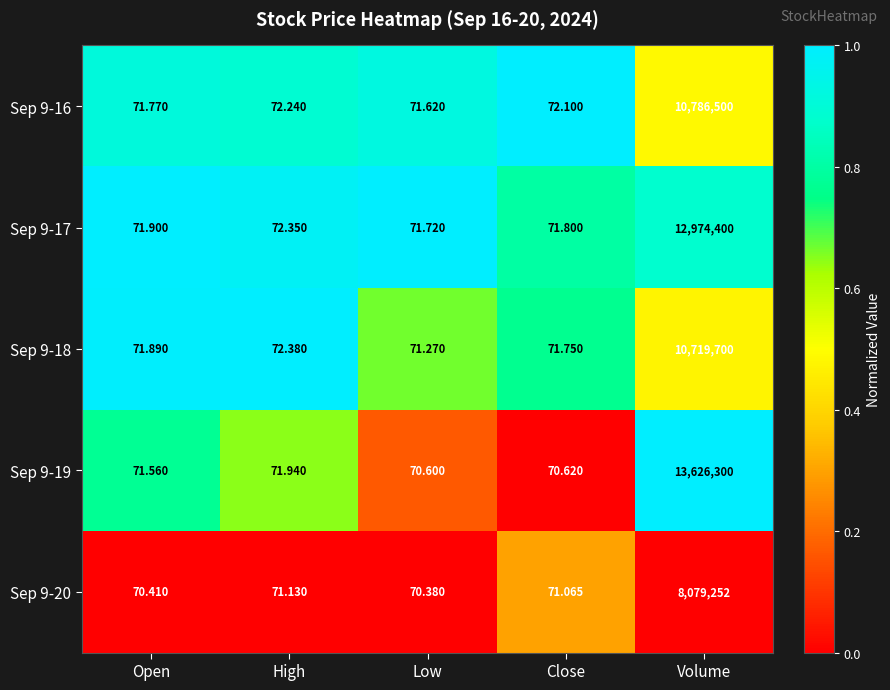

Which series has the largest total across all categories?

Sep 9-19